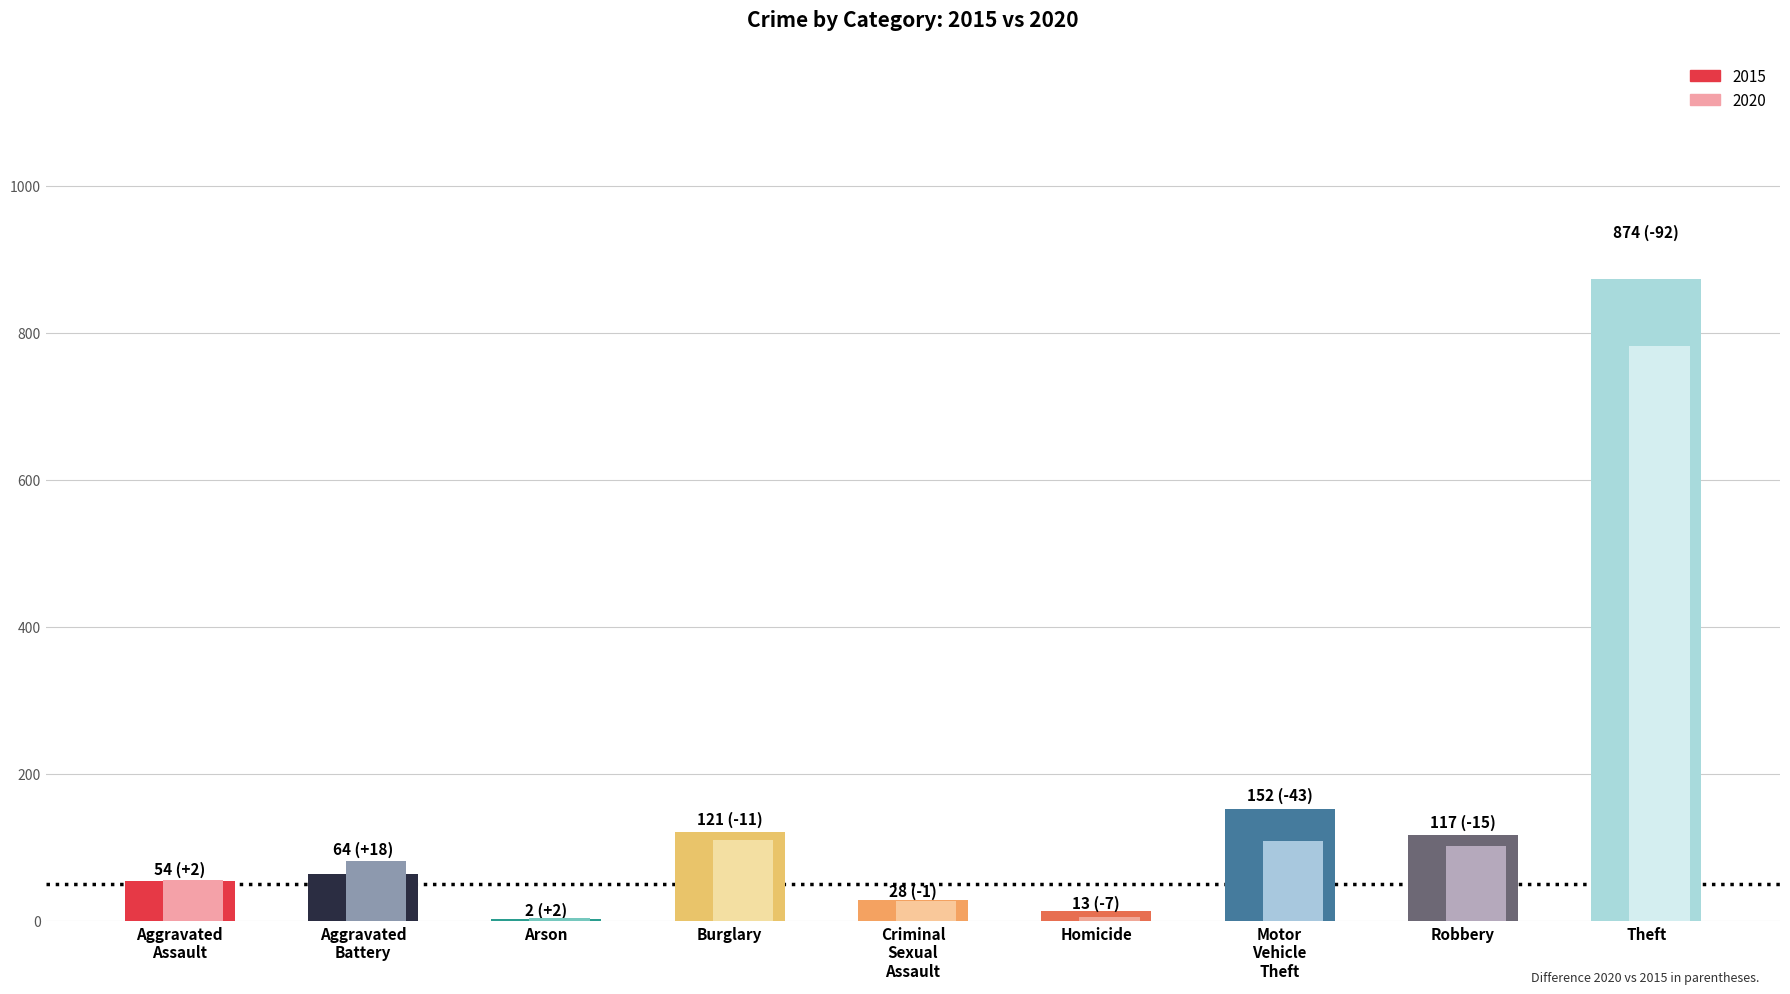

What is the sum of the 2015 values at Aggravated Battery and Burglary?

185